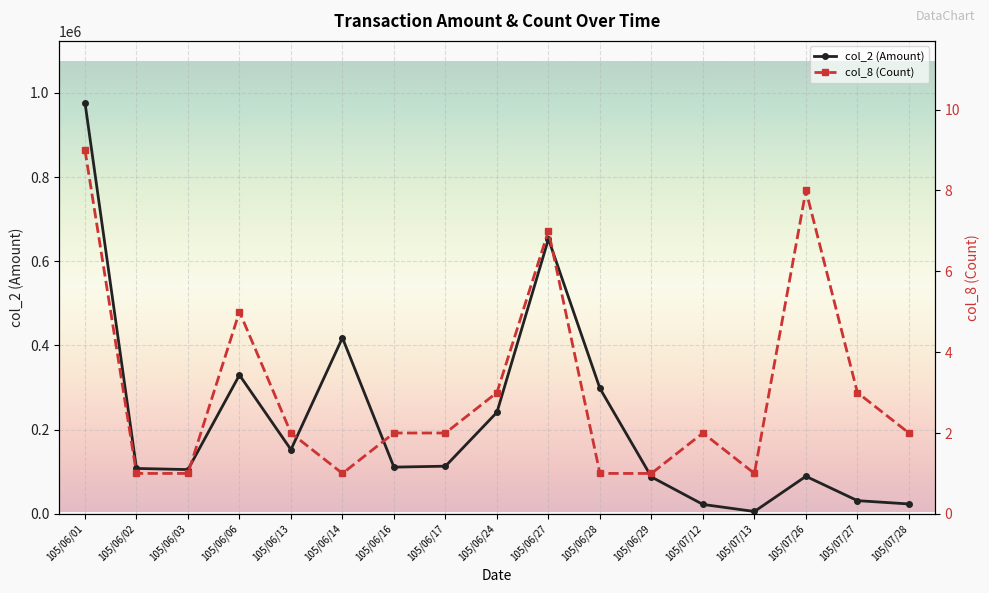

Count the number of data series in this chart.

2